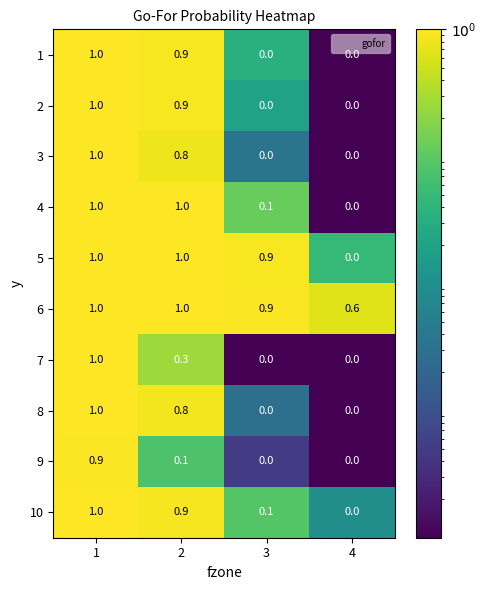

Where is 6 nearest to the value 0?

4